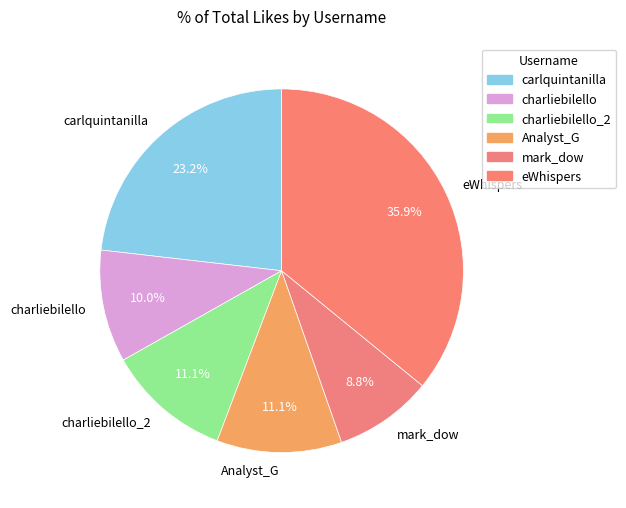

To the nearest percent, what percentage of the pie is eWhispers?

36%